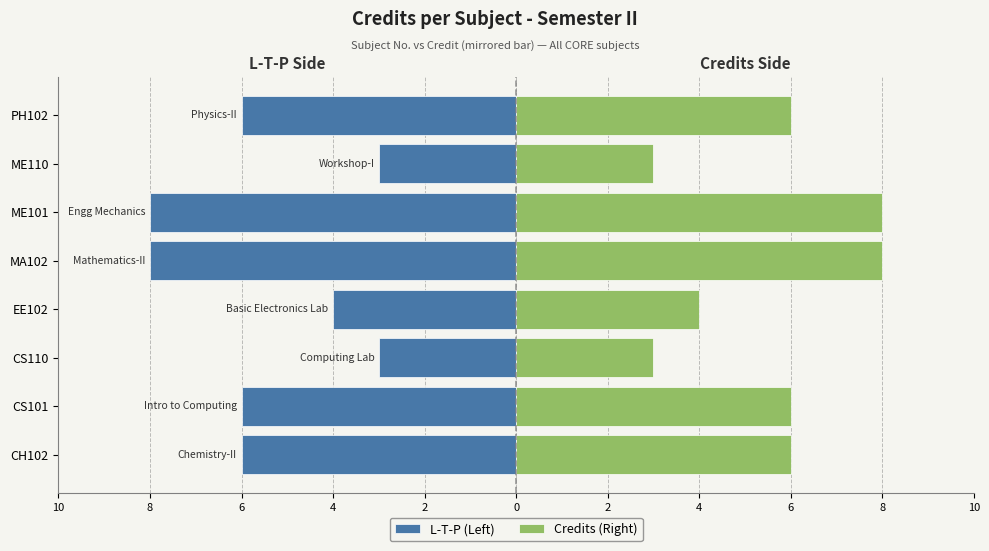

What value does the L-T-P (Left) series have at EE102?

-4